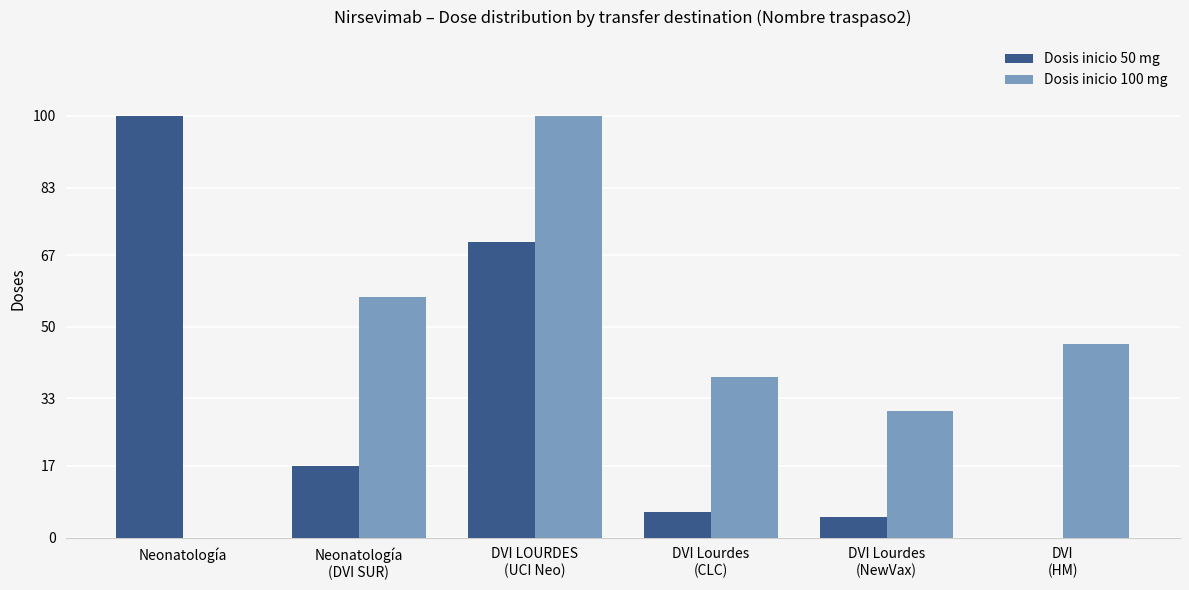

Which series has the largest total across all categories?

Dosis inicio 100 mg